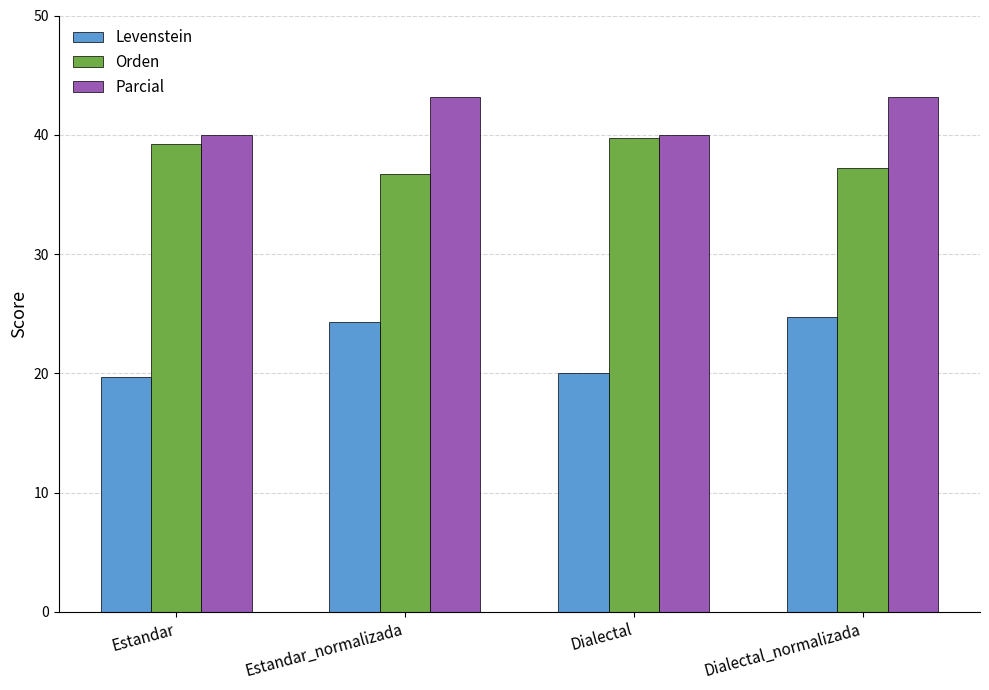

Is the value of Orden at Estandar_normalizada greater than the value of Parcial at Dialectal?

No